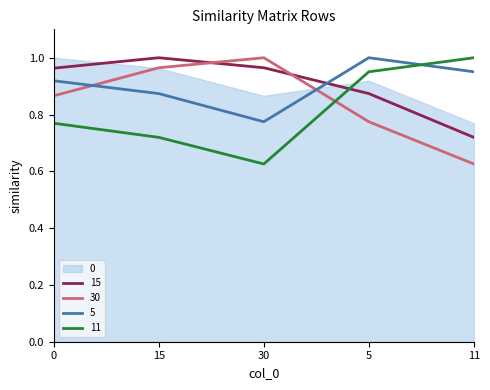

What is the approximate value of 30 at 11?

0.6